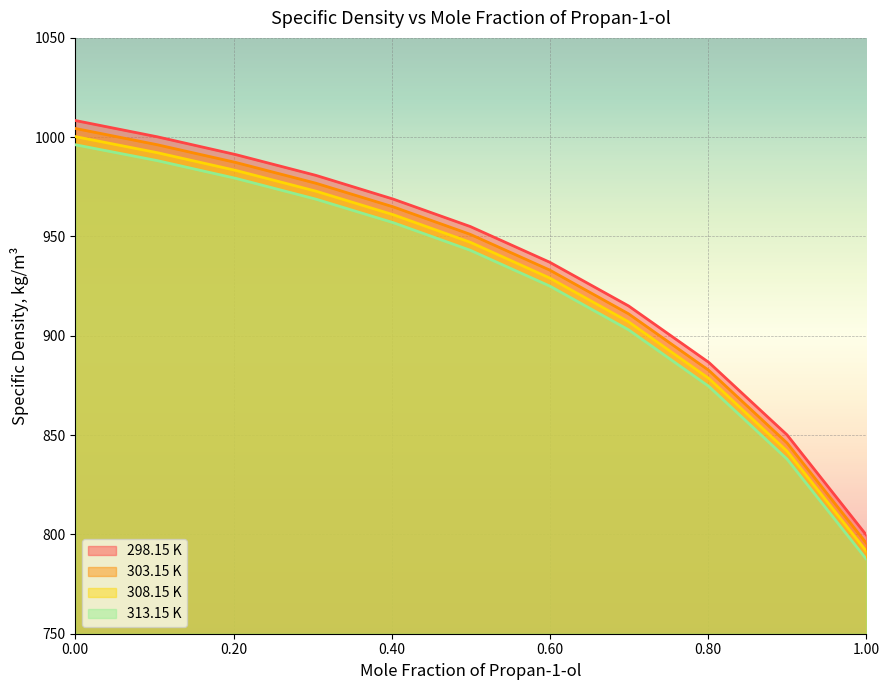

What is the average value of the 298.15 K series?

935.7